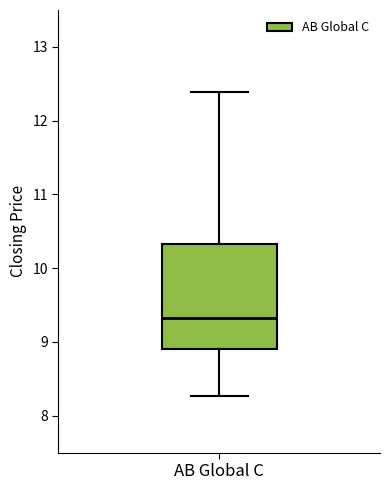

Read this box plot against the y-axis: the position of the median line, the range covered by the box, and the ends of both whiskers. The values are not printed on the chart, so give them approximately, as read against the axis.

median 9.3, box 8.9 to 10.3, whiskers 8.3 to 12.4